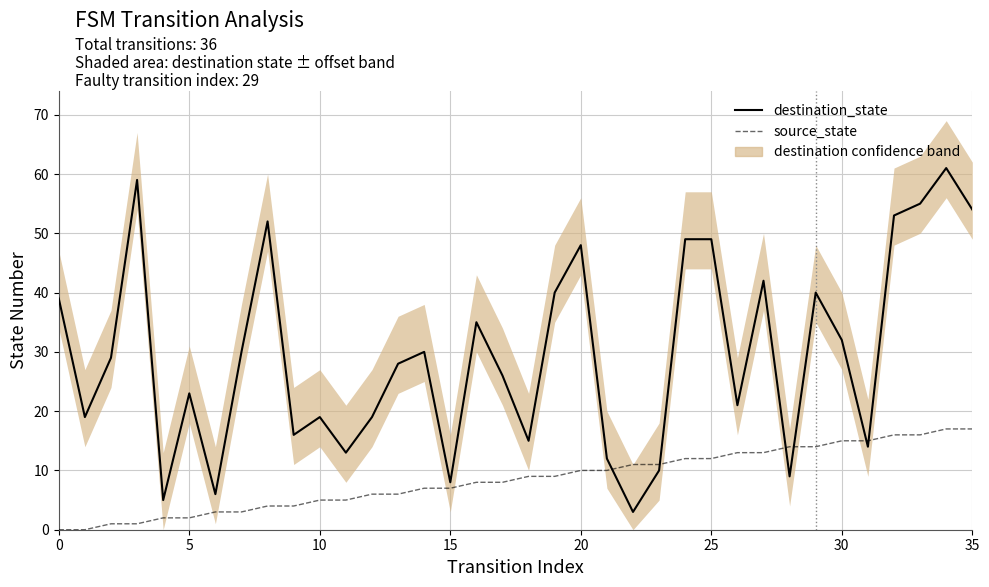

Is this an area chart (filled region under the line)?

No